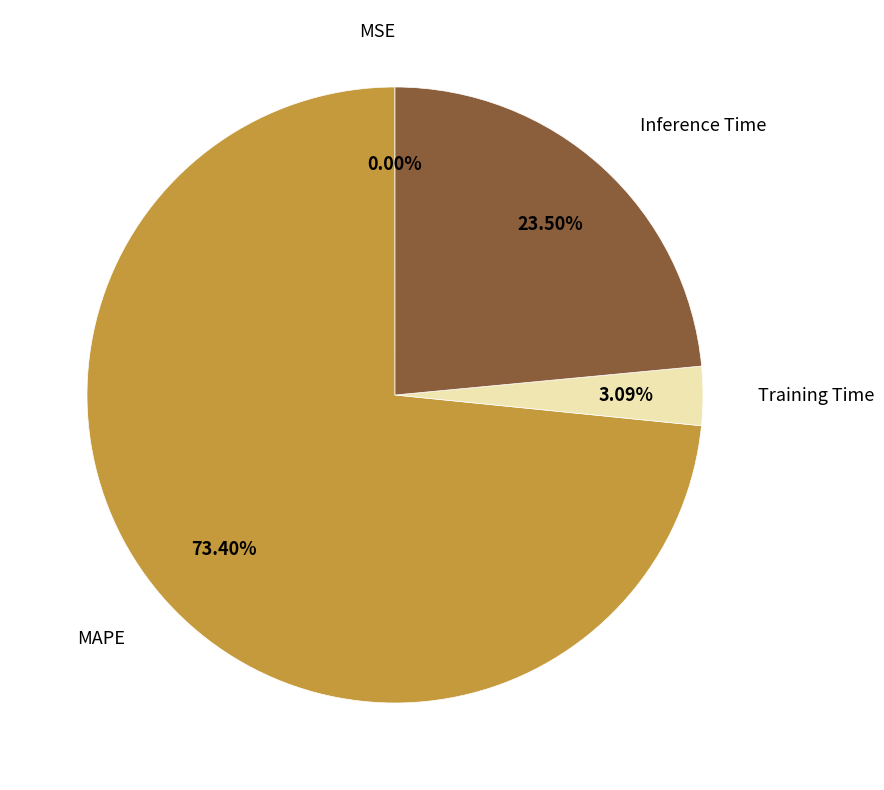

What is the ratio of the value at Inference Time to the value at MAPE?

0.3